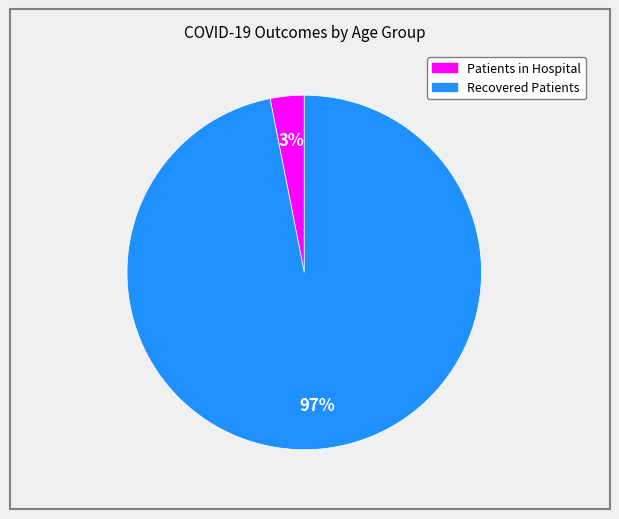

To the nearest percent, what is the difference between the largest and smallest slice percentages?

94%